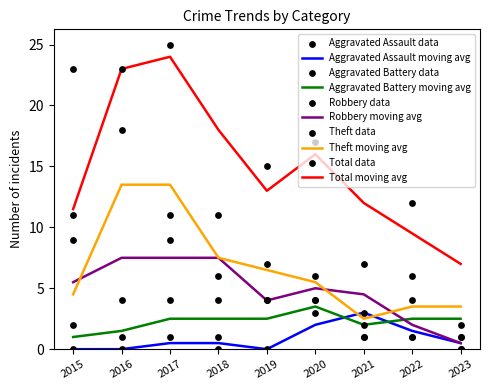

At how many categories does at least one series exceed 11?

6